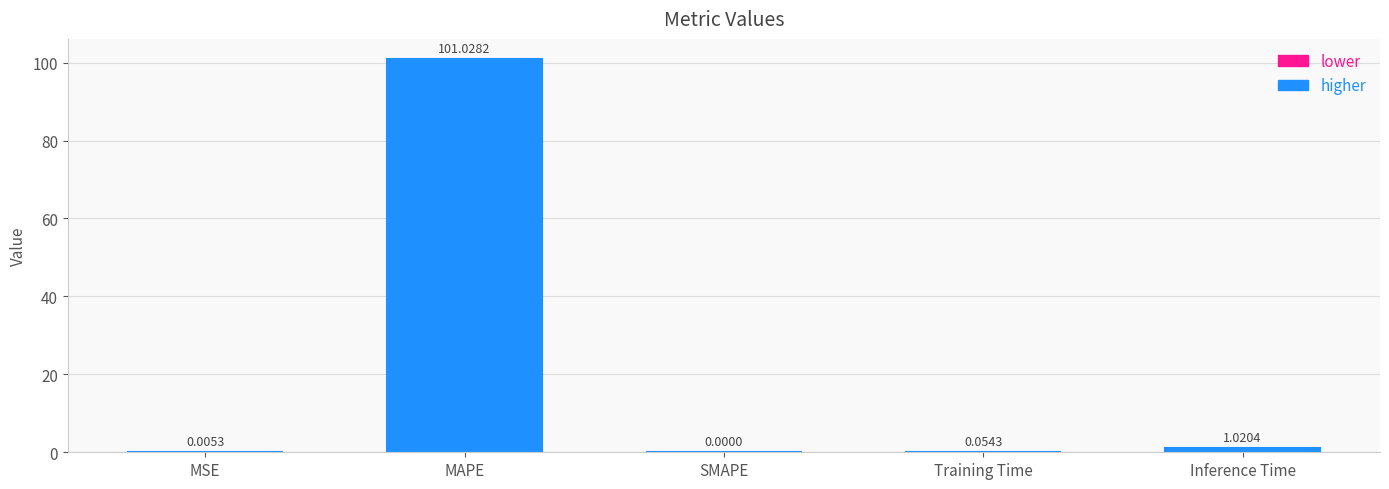

What is the change in value from MAPE to Training Time?

-101.0